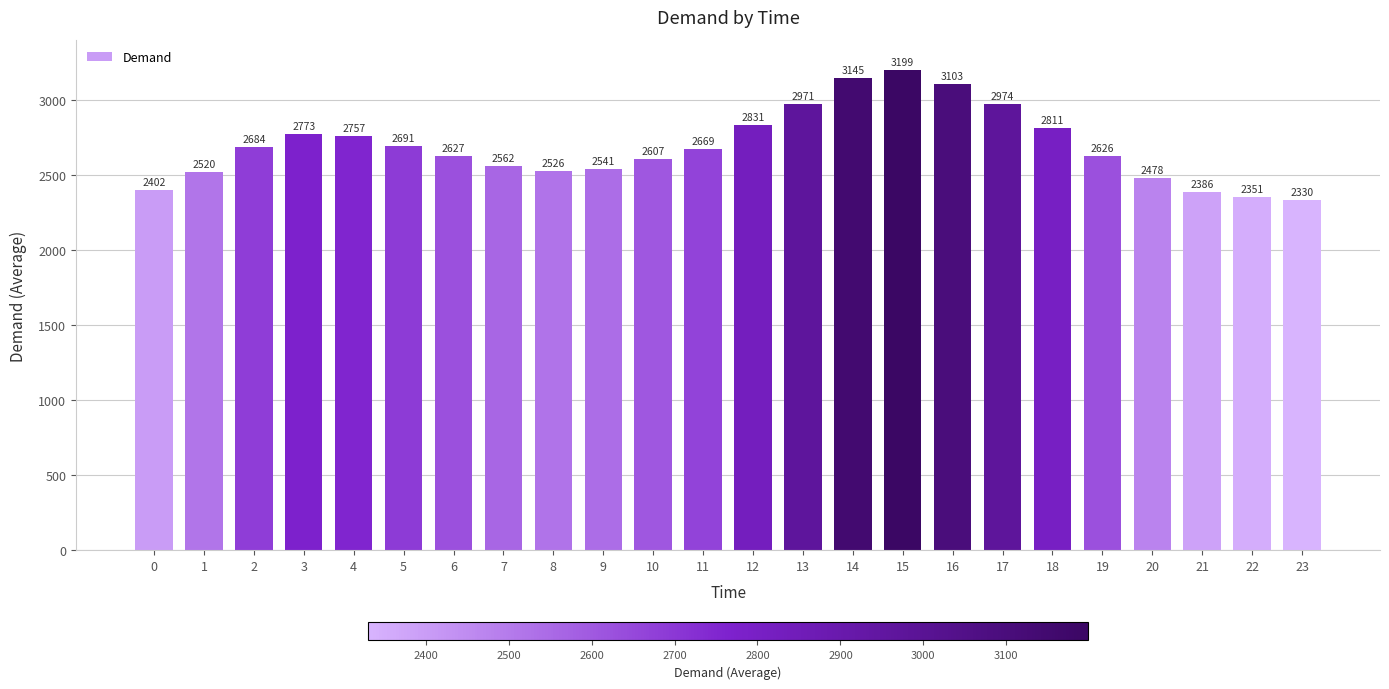

Read the value at 10, to the nearest 50.

2600